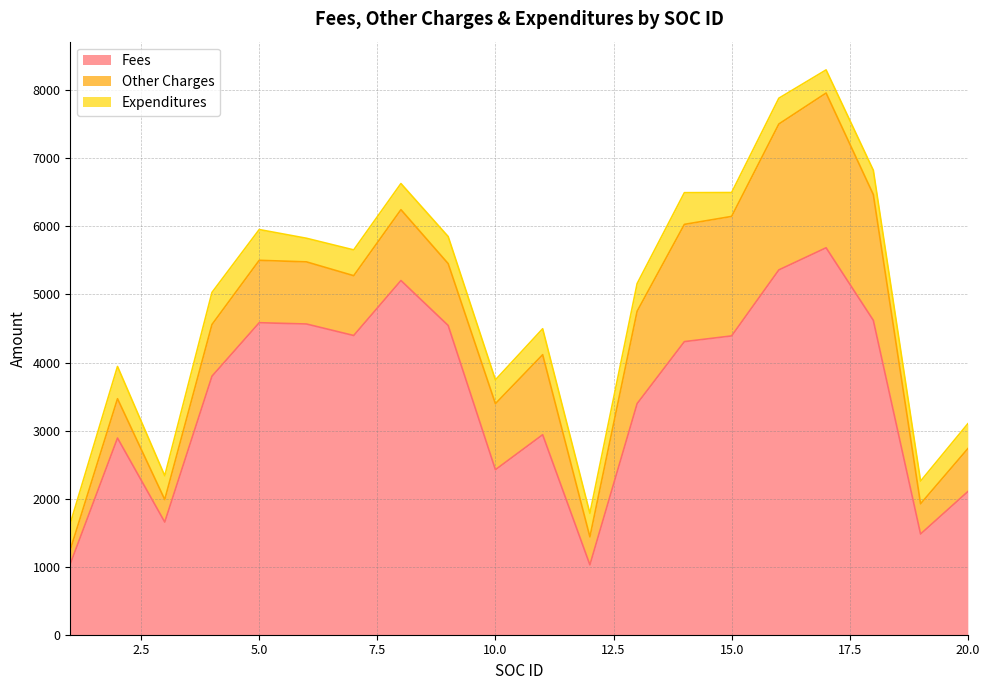

Where is the first local maximum for Other Charges?

2